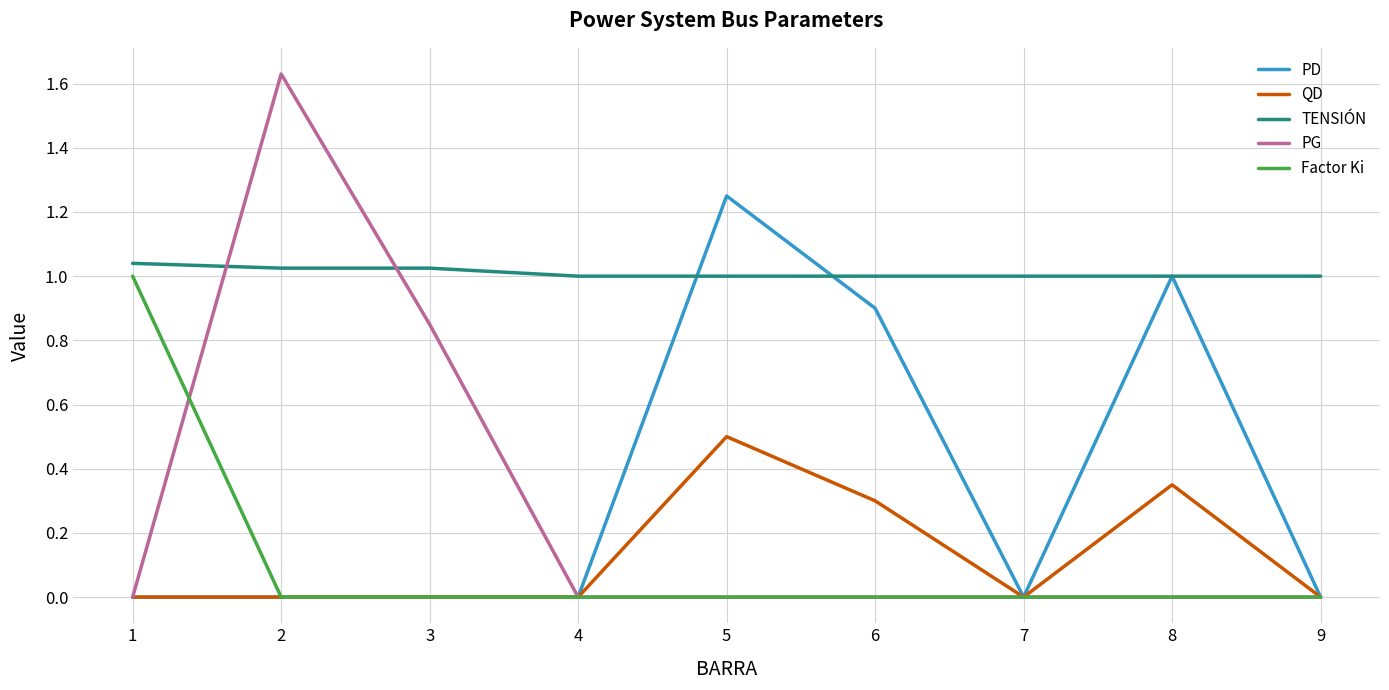

Which series has the largest total across all categories?

TENSIÓN